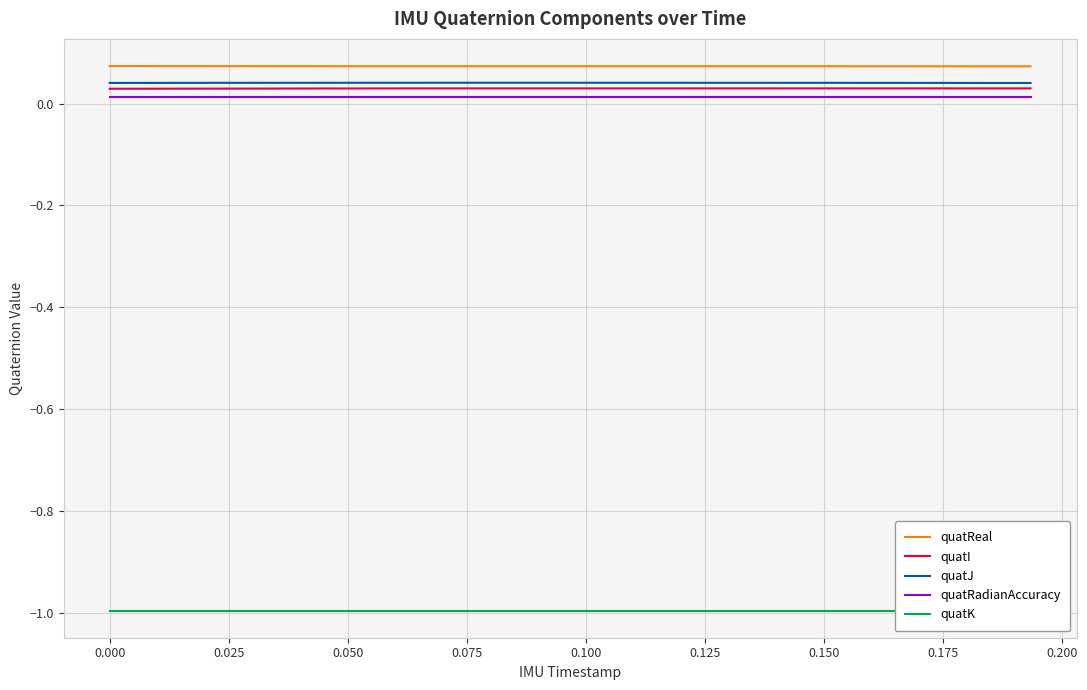

True or false: quatReal and quatRadianAccuracy cross at least once.

False